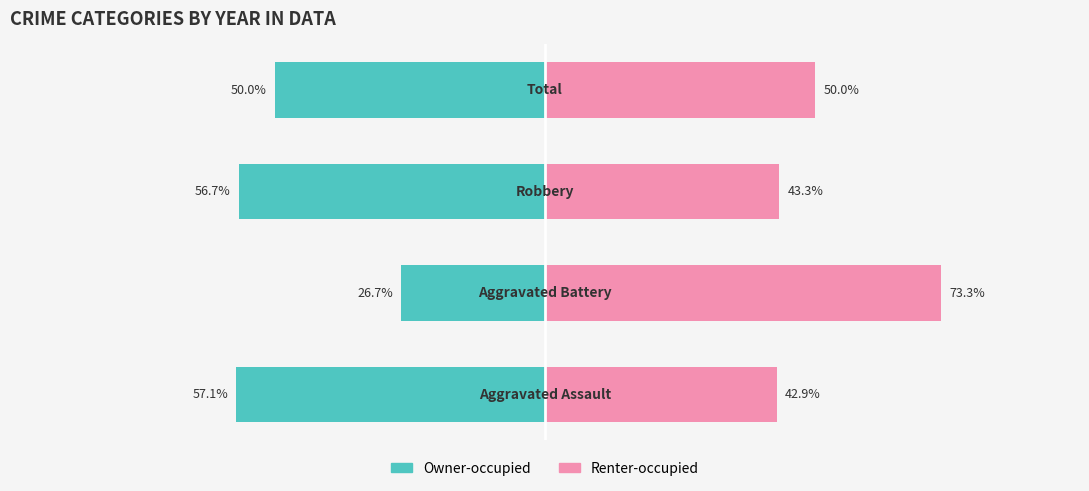

At −50, list the series in order from smallest to largest.

Owner-occupied, Renter-occupied